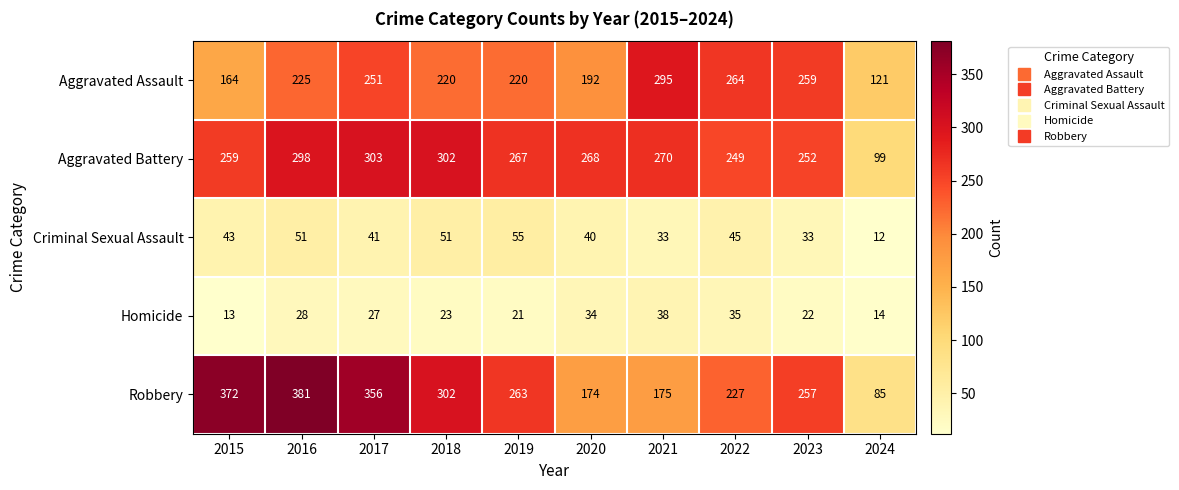

What is the difference between the maximum and minimum values in the Robbery series?

296